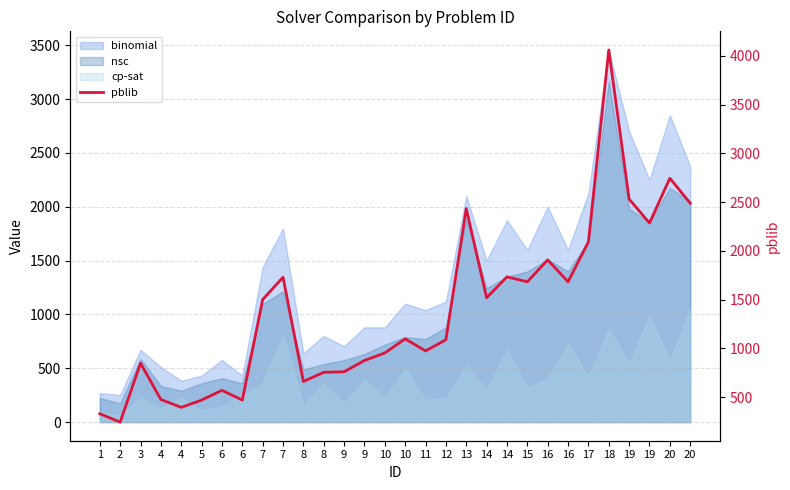

What is the sum of all values?

41336